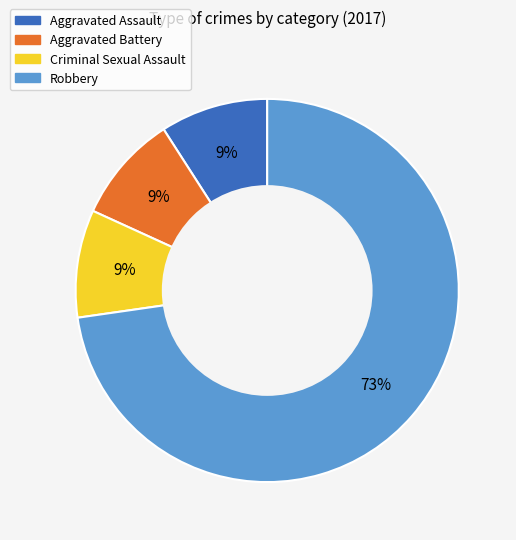

Between Robbery and Criminal Sexual Assault, which is larger?

Robbery